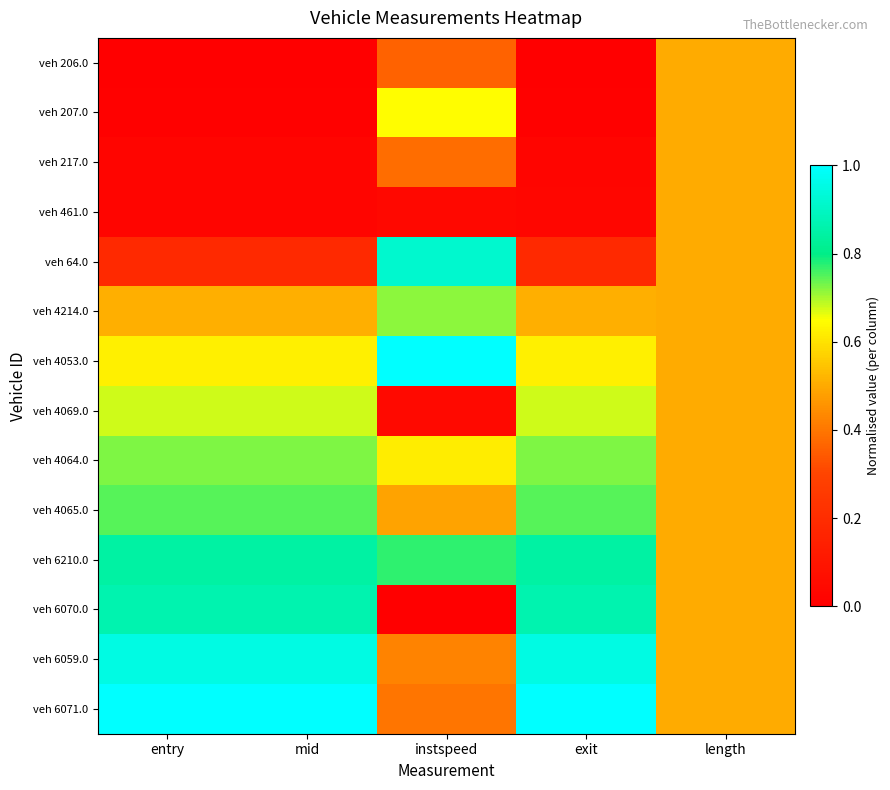

How many data points does each series have?

5